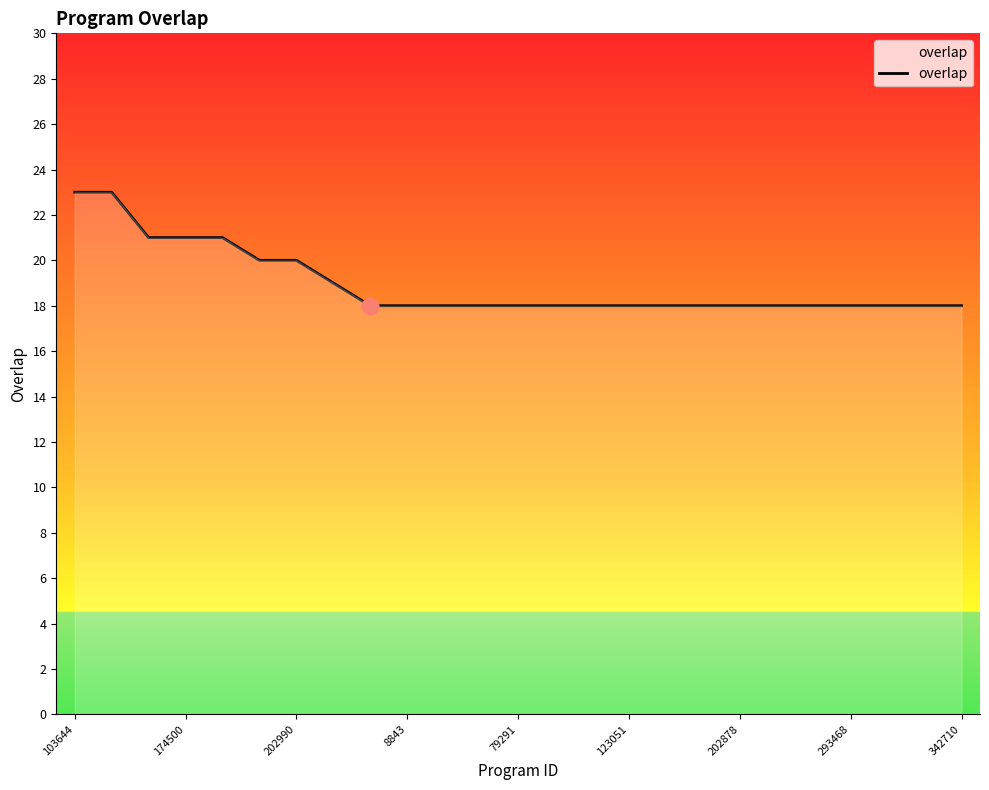

What is the difference between the maximum and minimum values?

5